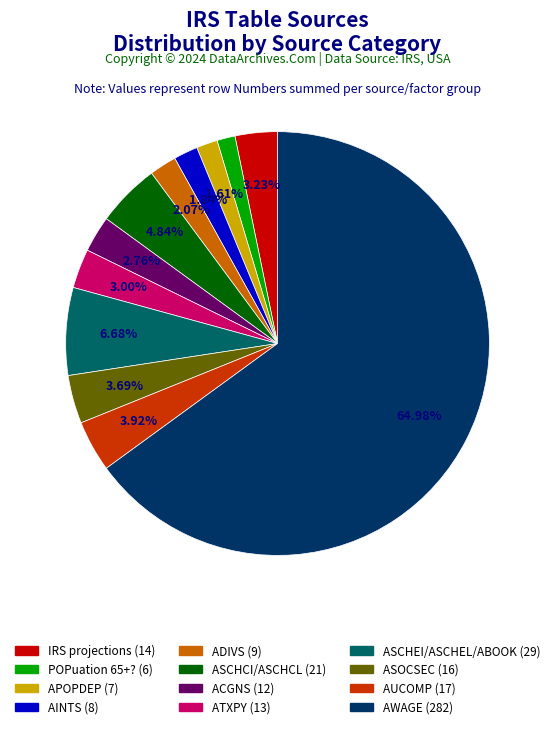

Is there any slice that represents more than half of the pie?

Yes